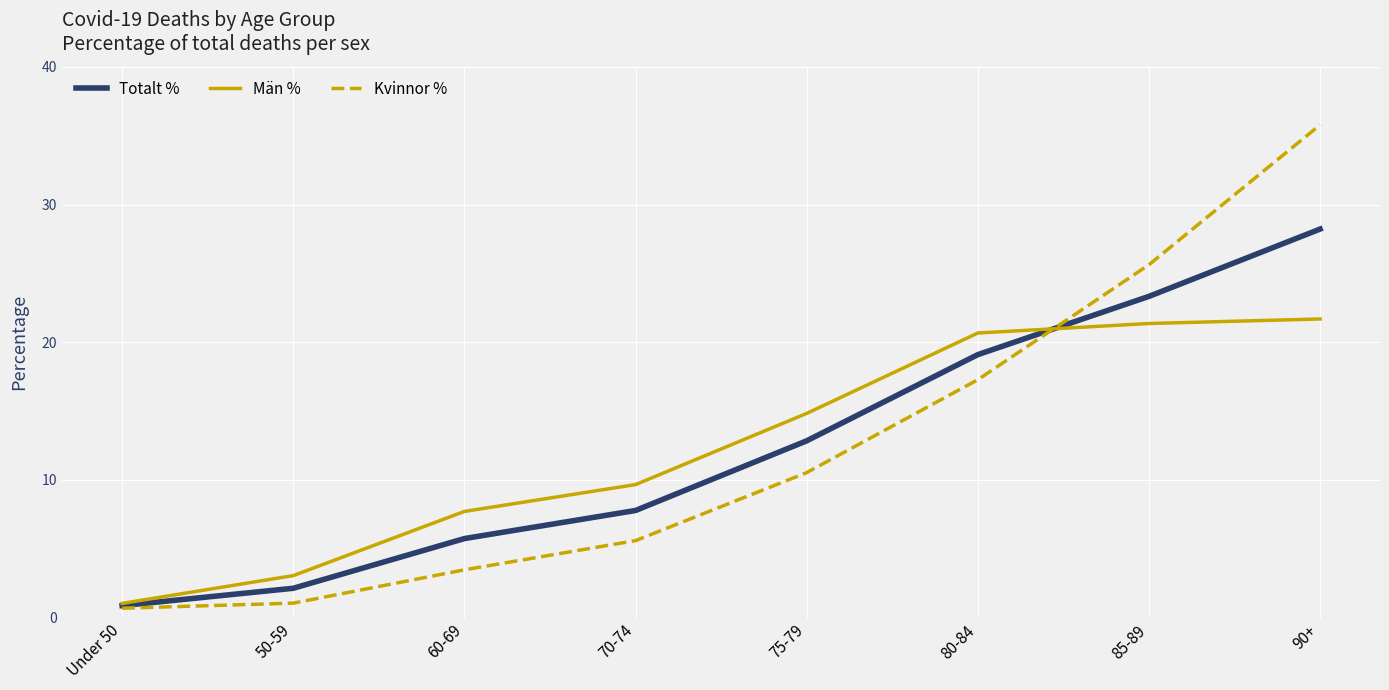

Which category has the highest value in the Män % series?

90+